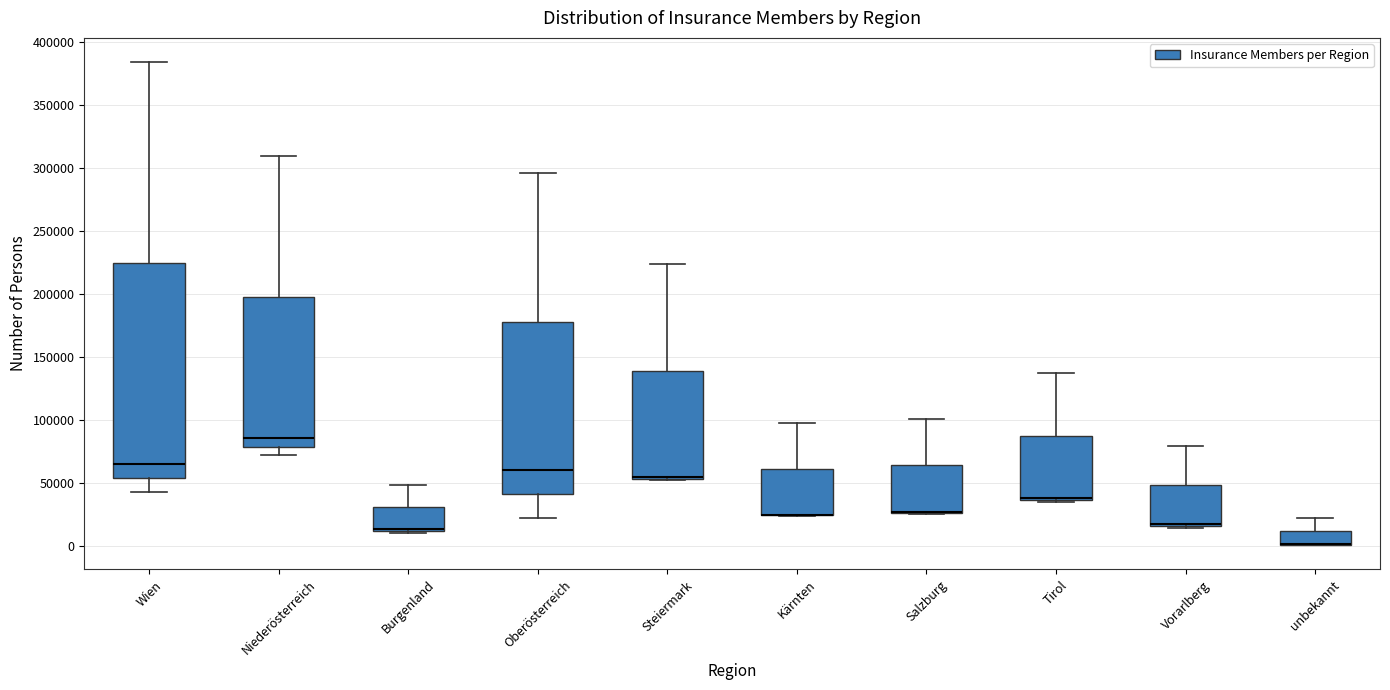

Comparing the boxes themselves (not the whiskers), which one is the tallest?

Wien